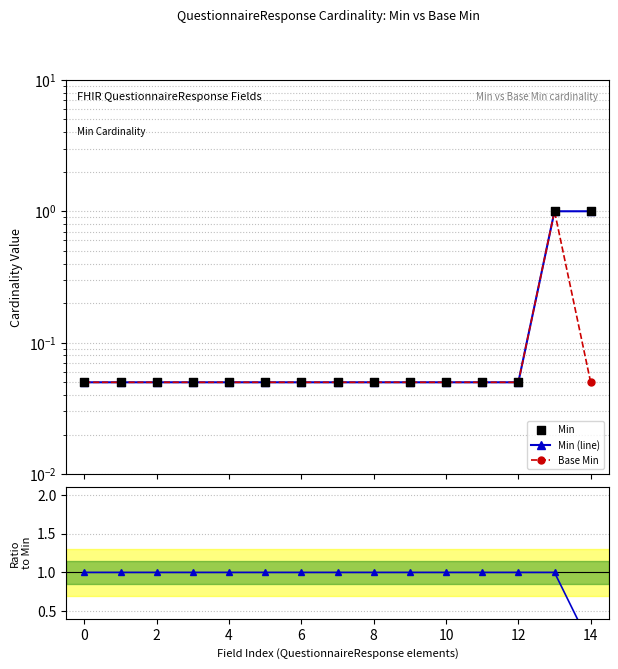

Which series reaches the maximum Y coordinate?

Min (line)